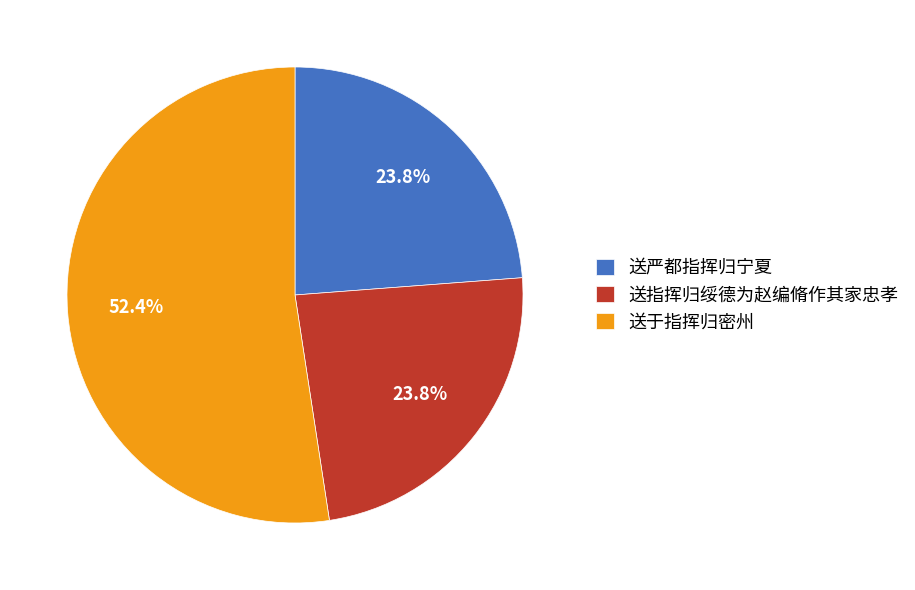

Which has a higher value, 送指挥归绥德为赵编脩作其家忠孝 or 送于指挥归密州?

送于指挥归密州